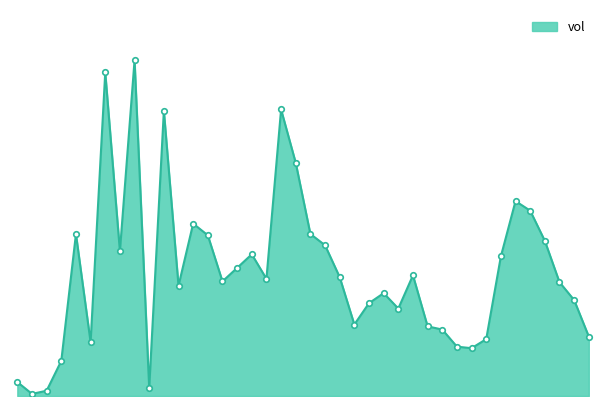

What is the smallest value displayed?

1327.0